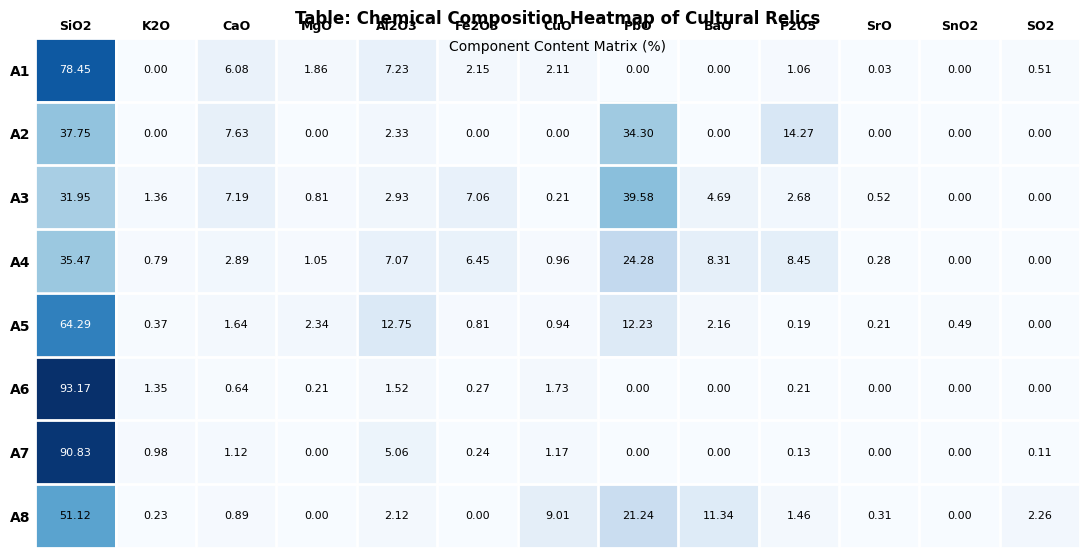

Which category has the highest value in the A3 series?

PbO